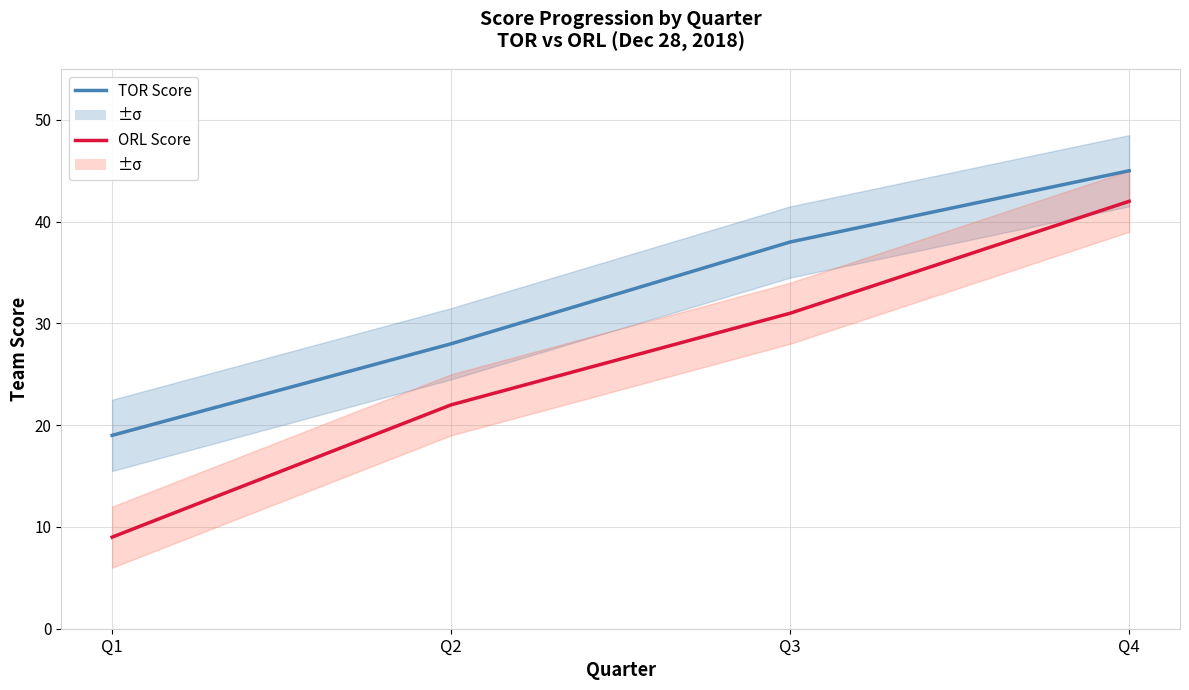

What is the minimum value shown in the chart?

9